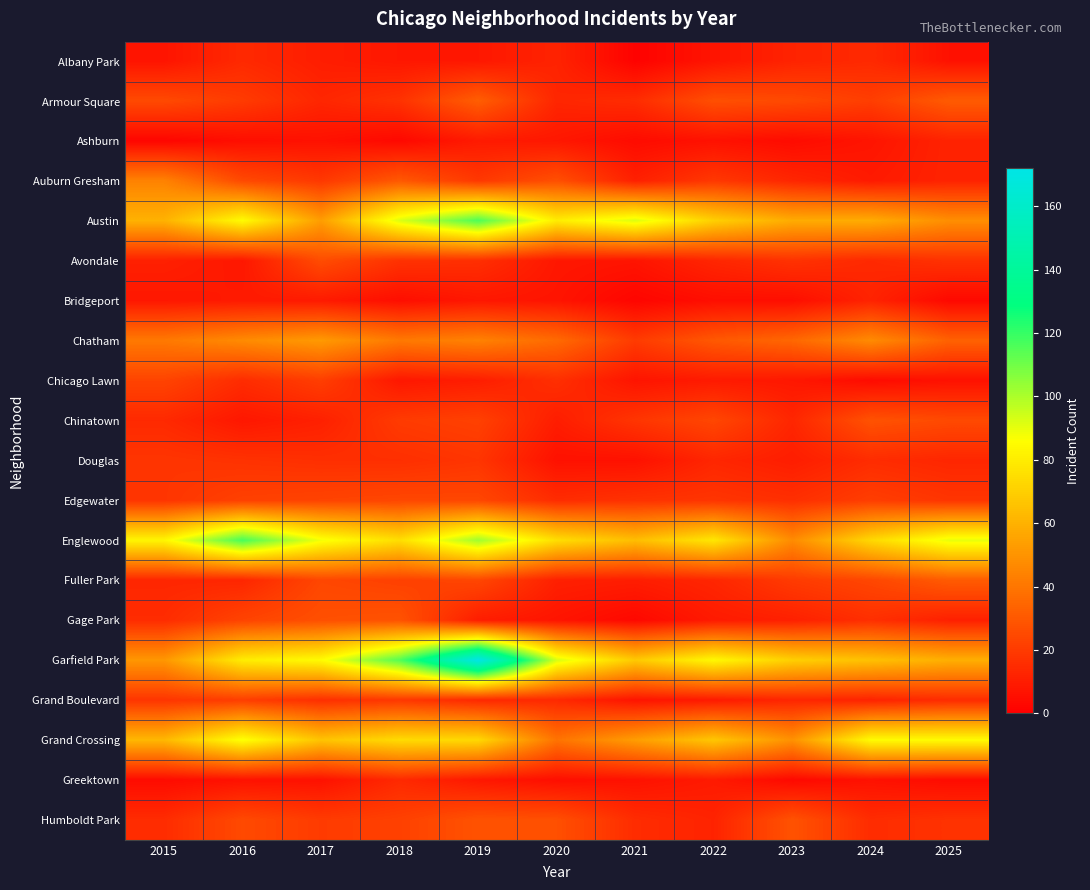

What is the greatest value displayed?

172